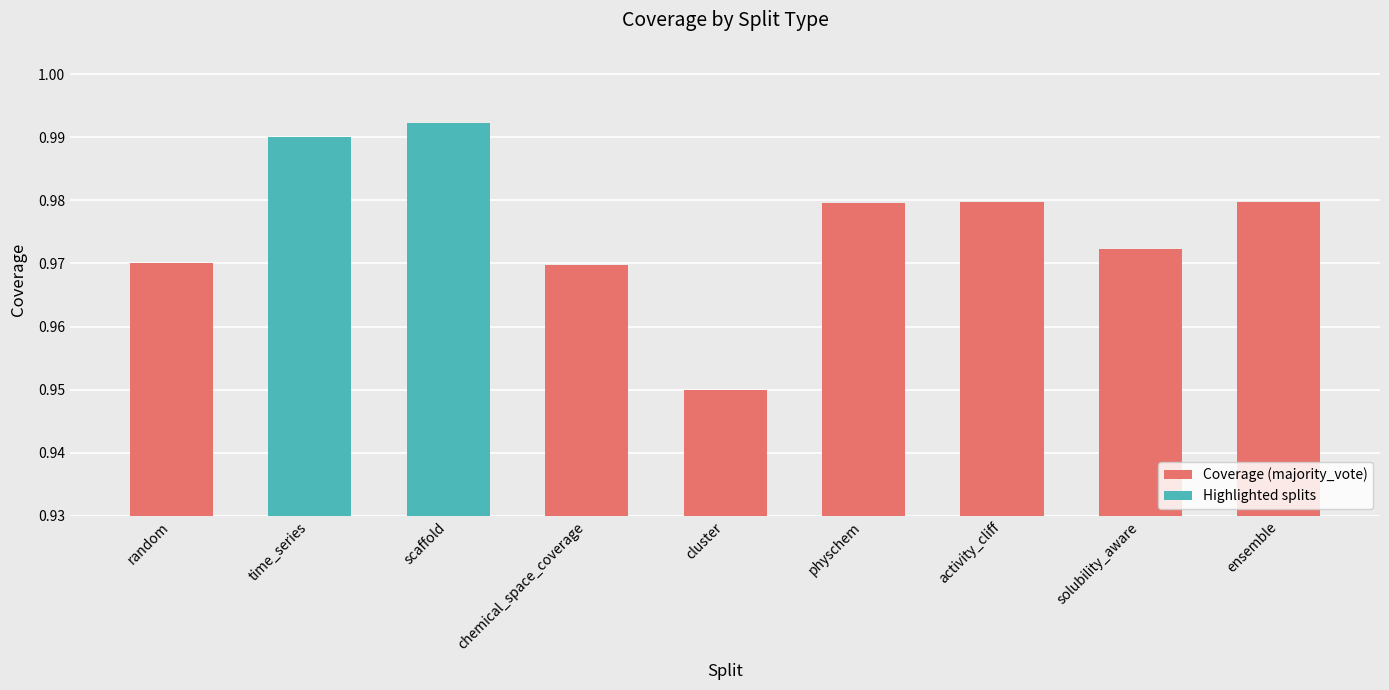

Count the number of categories in the chart.

9